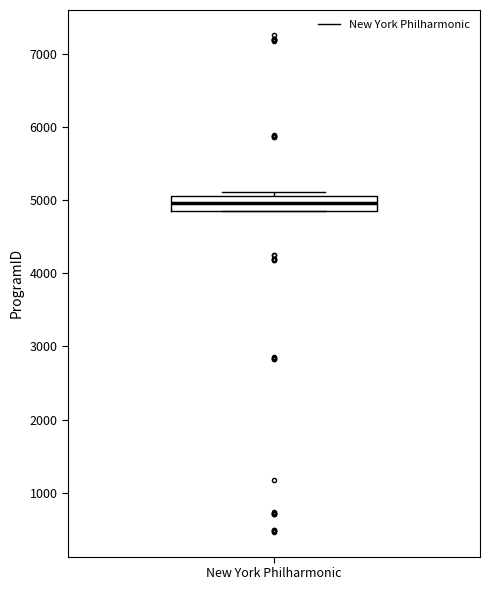

Read this box plot against the y-axis: the position of the median line, the range covered by the box, and the ends of both whiskers. The values are not printed on the chart, so give them approximately, as read against the axis.

median 5000, box 4900 to 5100, whiskers 4900 to 5100 (just above the box's upper edge)